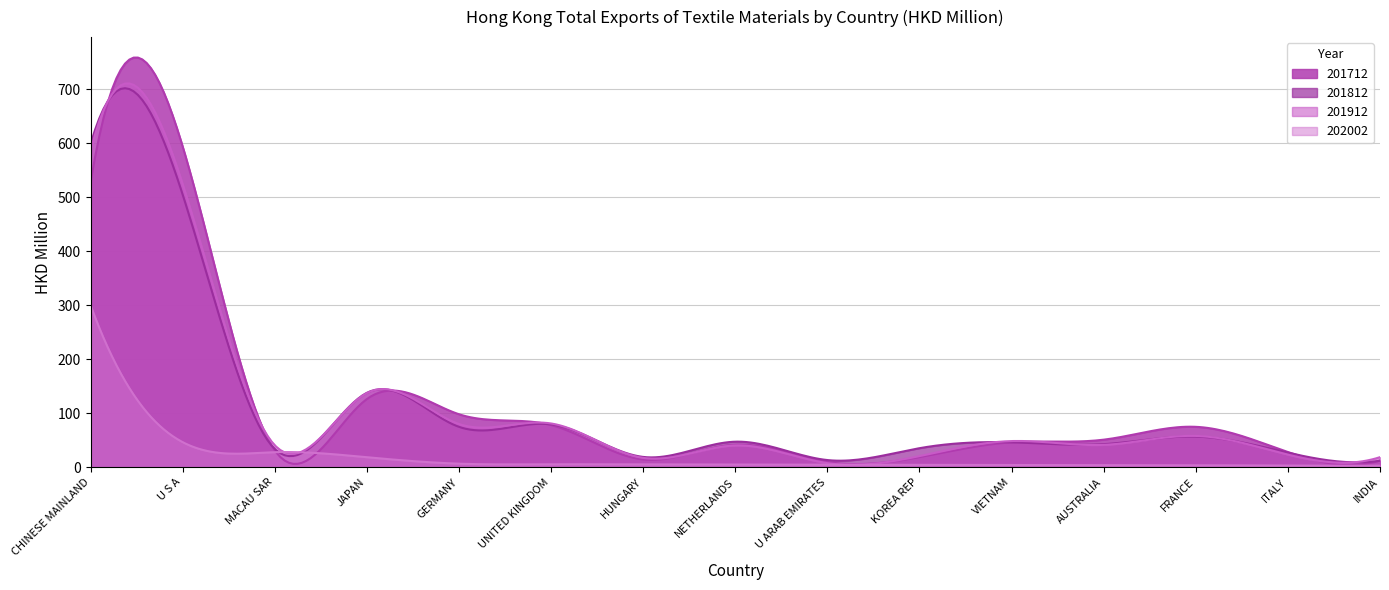

True or false: 201712 and 202002 intersect in this chart.

True